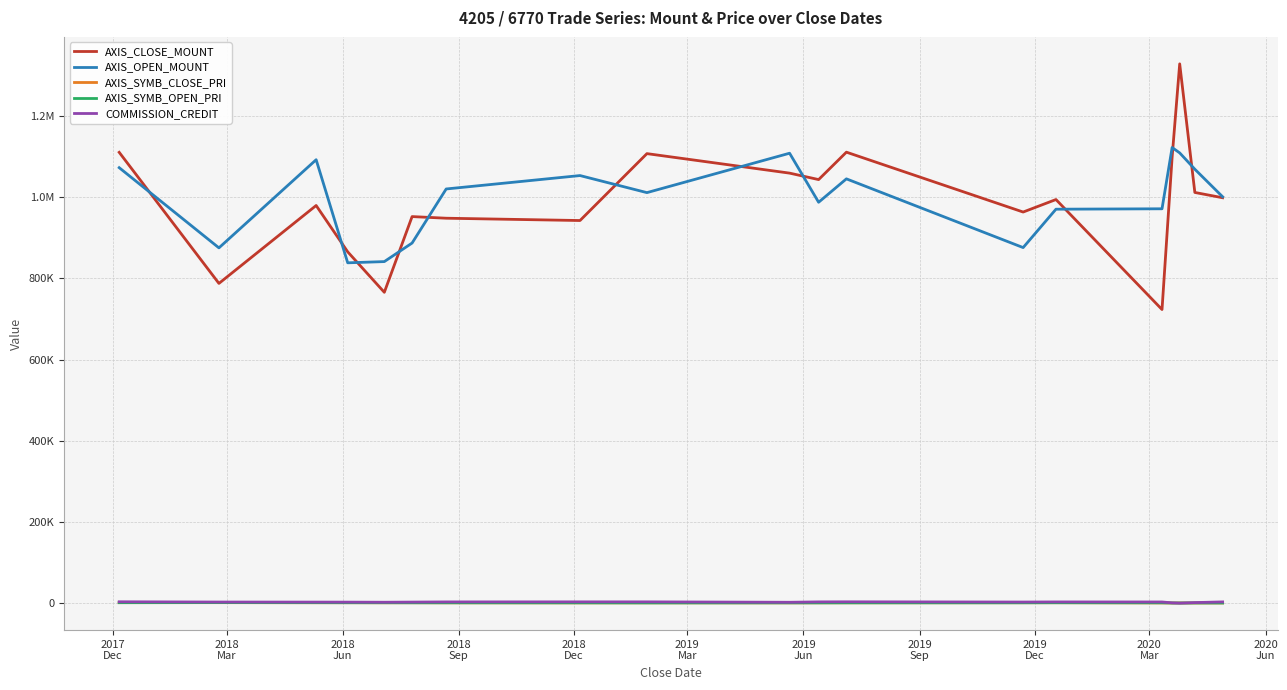

What is the value of the AXIS_SYMB_CLOSE_PRI point at the 13th from the left?

1376